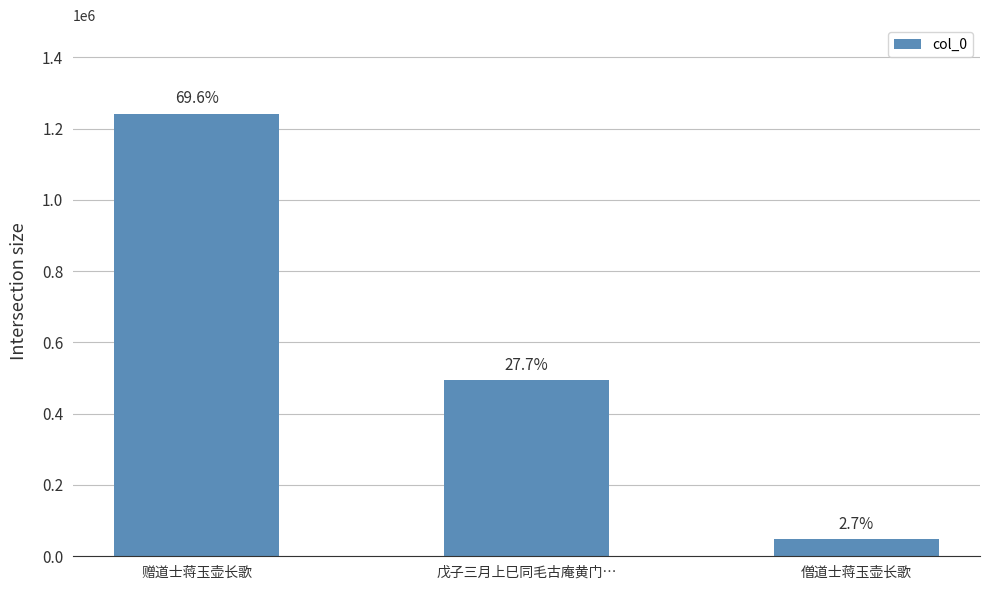

Are the bars horizontal?

No